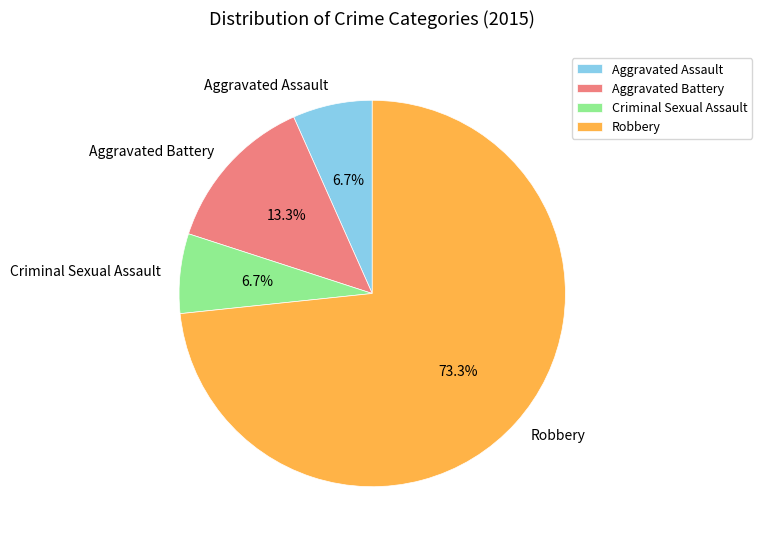

How many slices are in this pie chart?

4